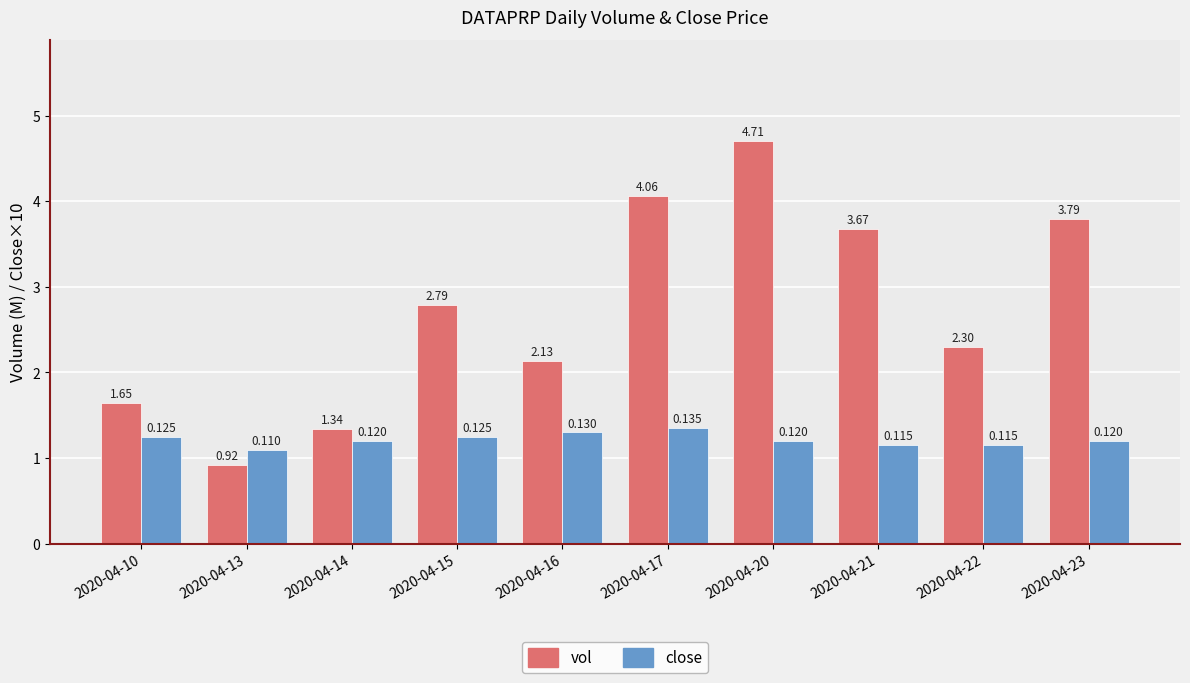

List the series in order of their peak value, highest first.

vol, close